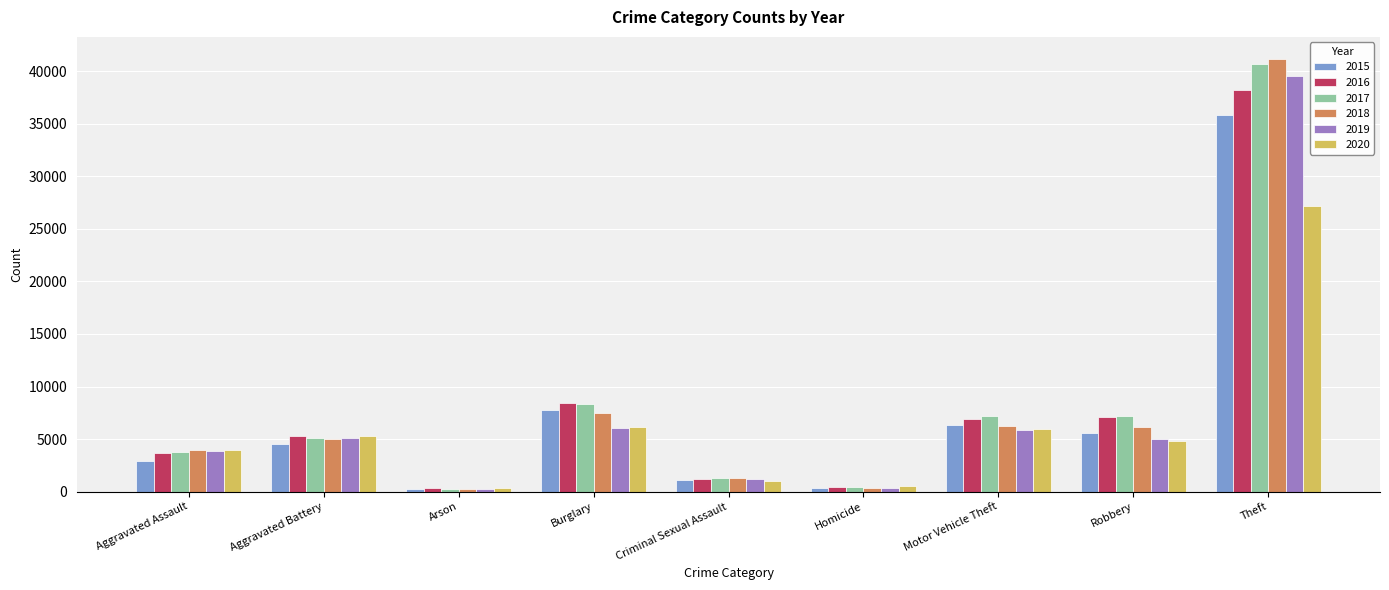

Count the number of categories in the chart.

9